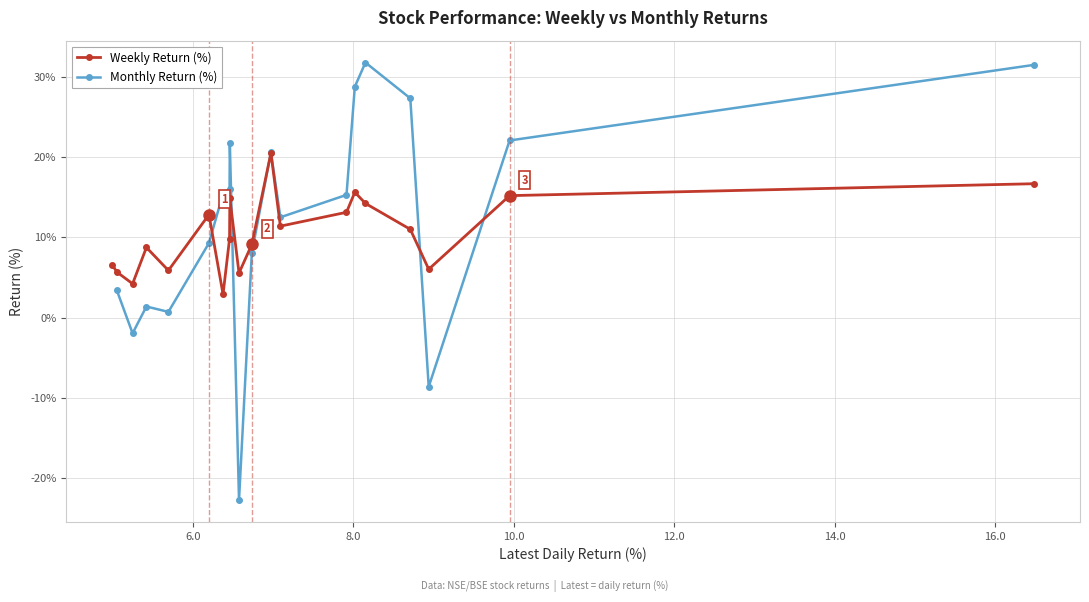

How many values in the Monthly Return (%) series are below 15?

9